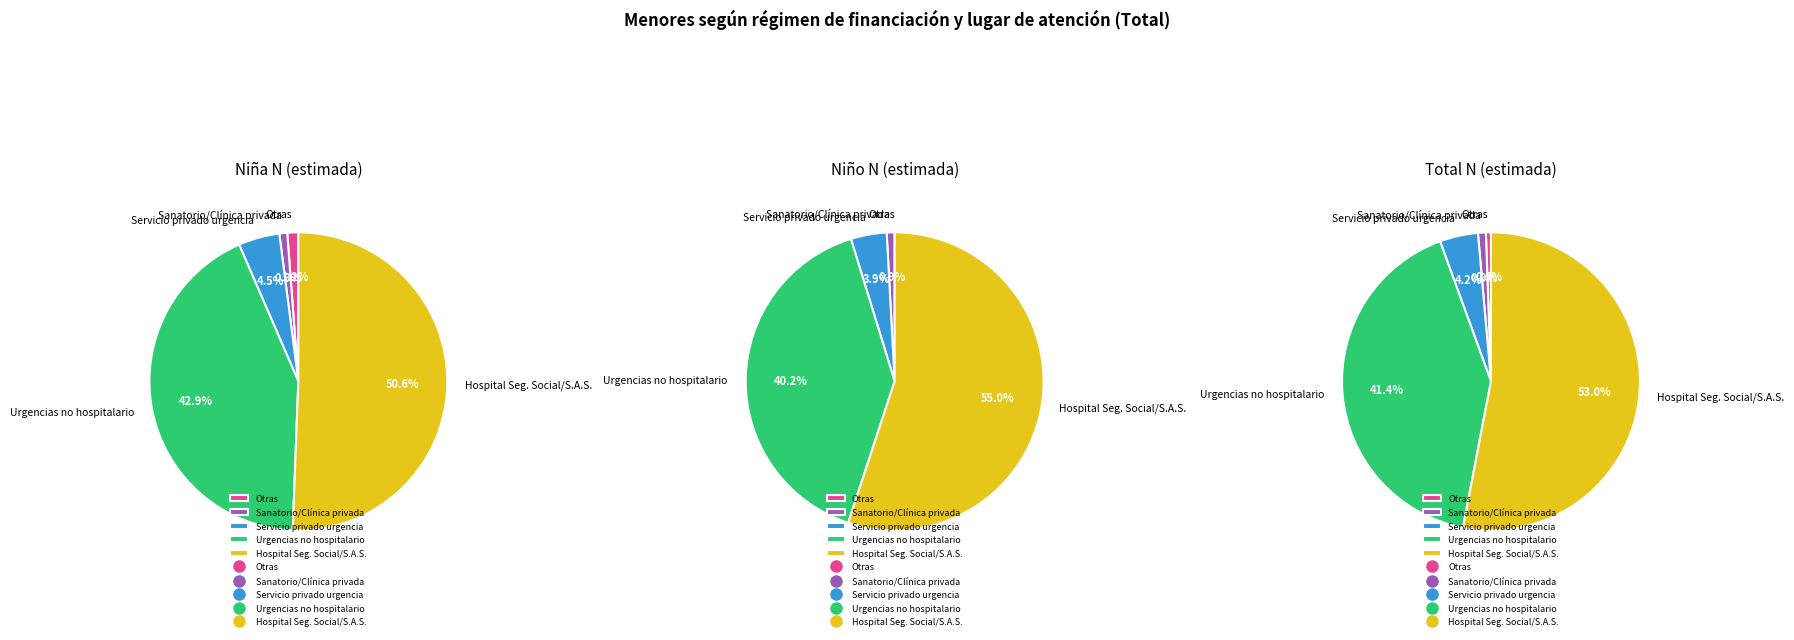

True or false: Un hospital de la Seguridad Social/S.A.S. accounts for 39% of the total.

False